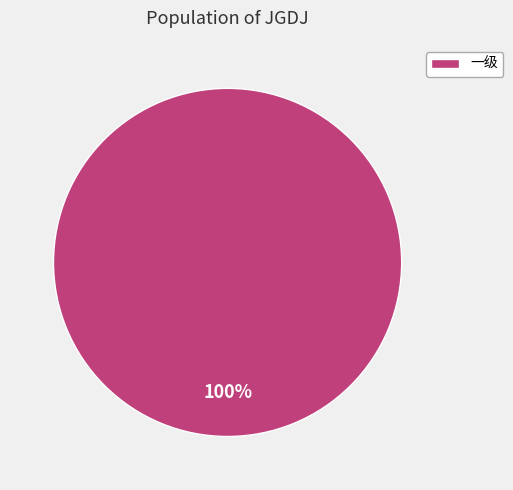

Is it true that 一级 is 100% of the pie?

True